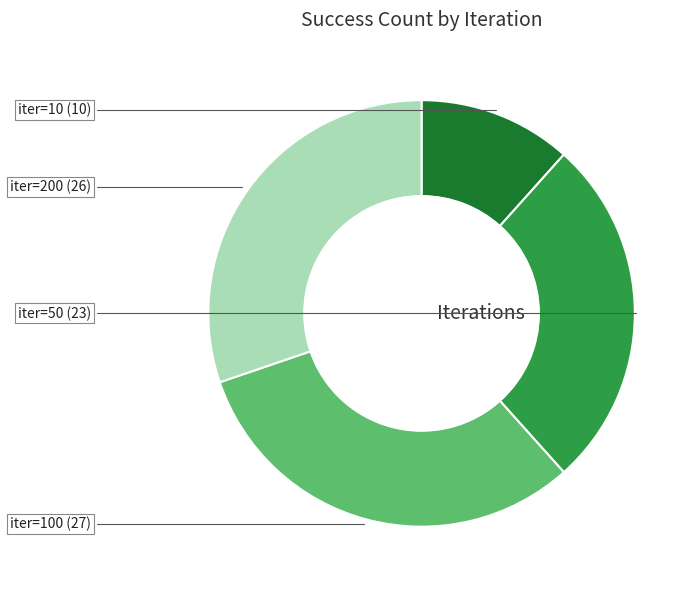

Is there a majority slice in this chart?

No